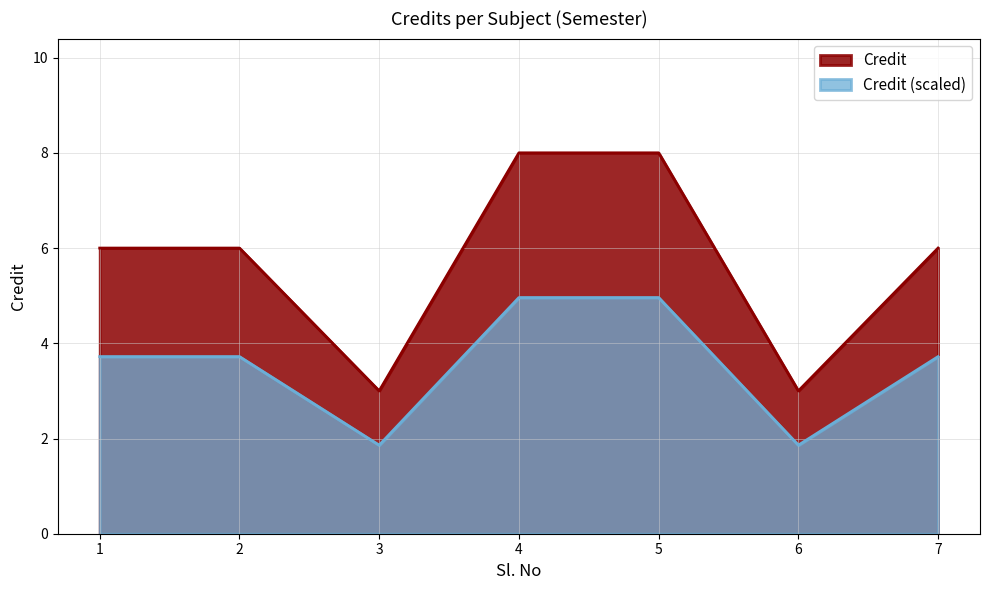

Reading left to right, transcribe all the data shown in this chart.

6	6	3	8	8	3	6